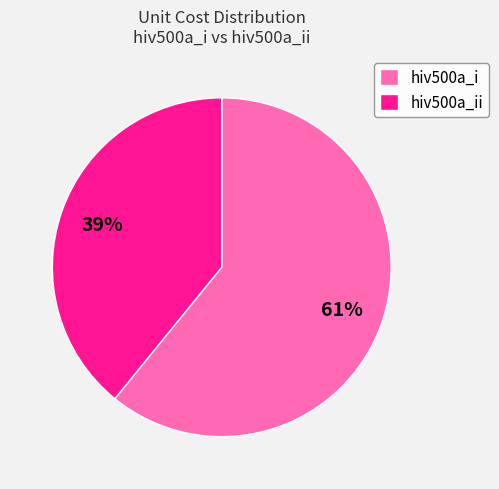

Approximately how many times larger is the value at hiv500a_ii compared to hiv500a_i?

0.6